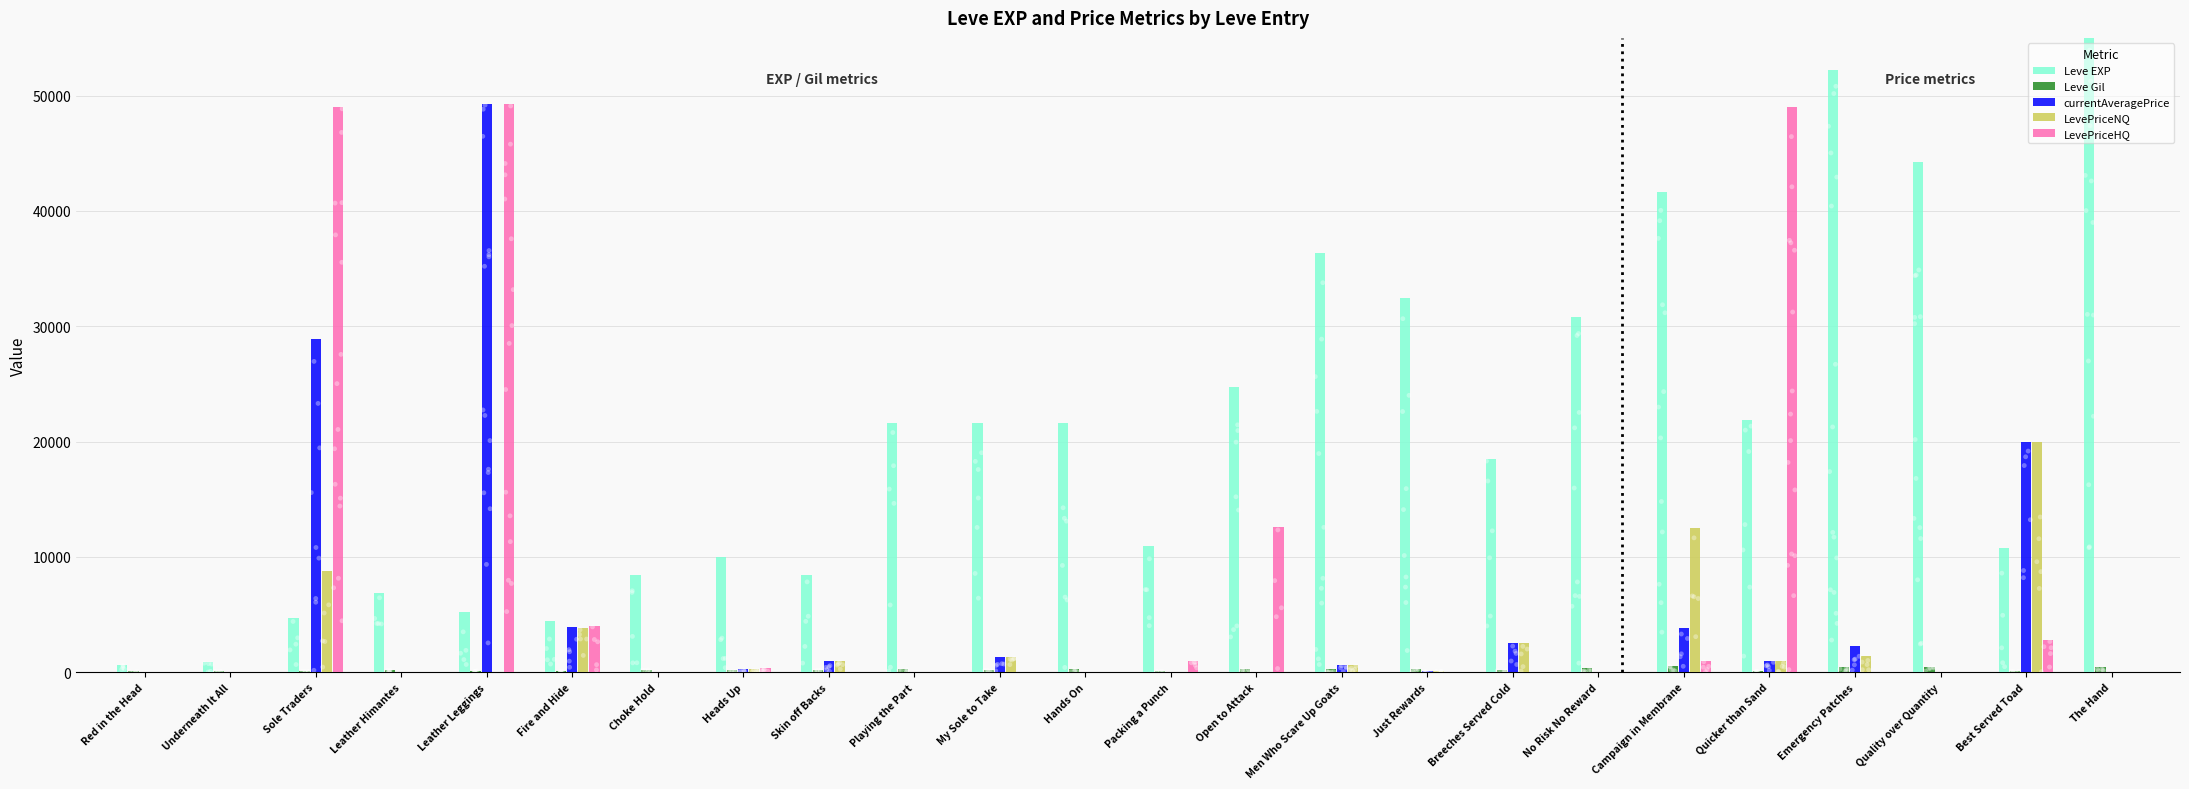

Which series contains the highest Y value?

Leve EXP